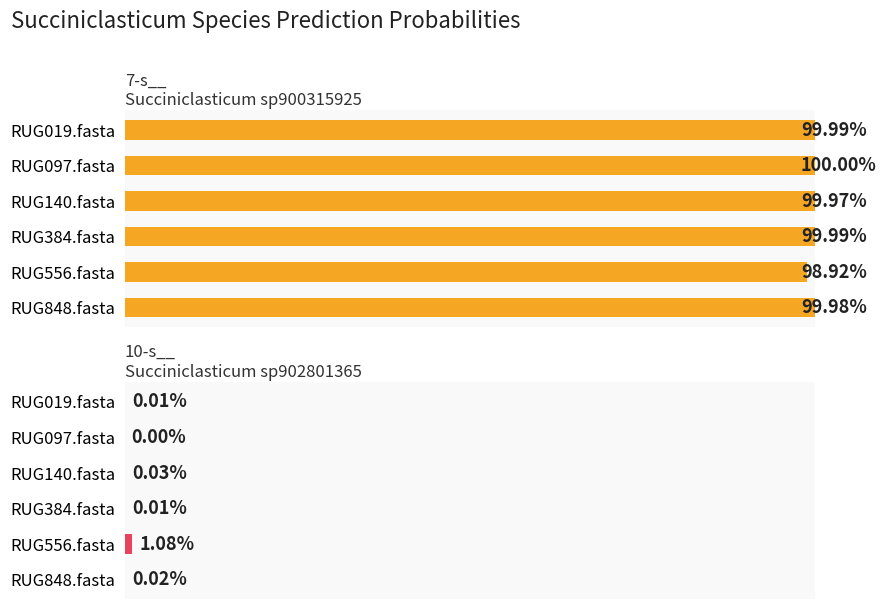

Reading left to right, transcribe all the data shown in this chart.

7-s__Succiniclasticum sp900315925: 1.0	1.0	1.0	1.0	1.0	1.0
10-s__Succiniclasticum sp902801365: 0.0	0.0	0.0	0.0	0.0	0.0